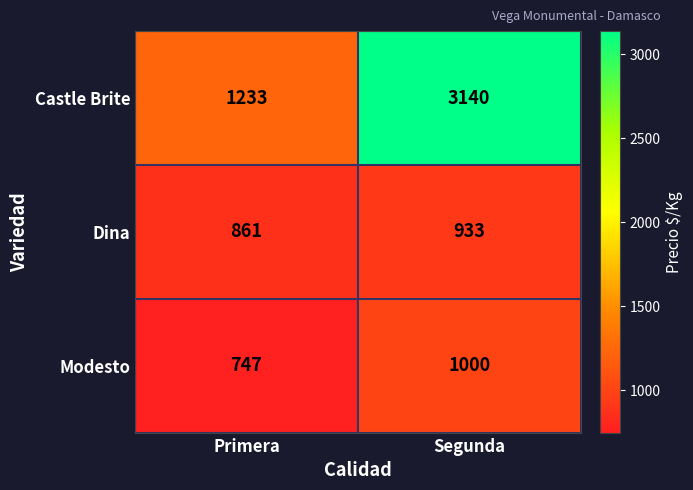

What is the difference between the highest and lowest values at Primera?

486